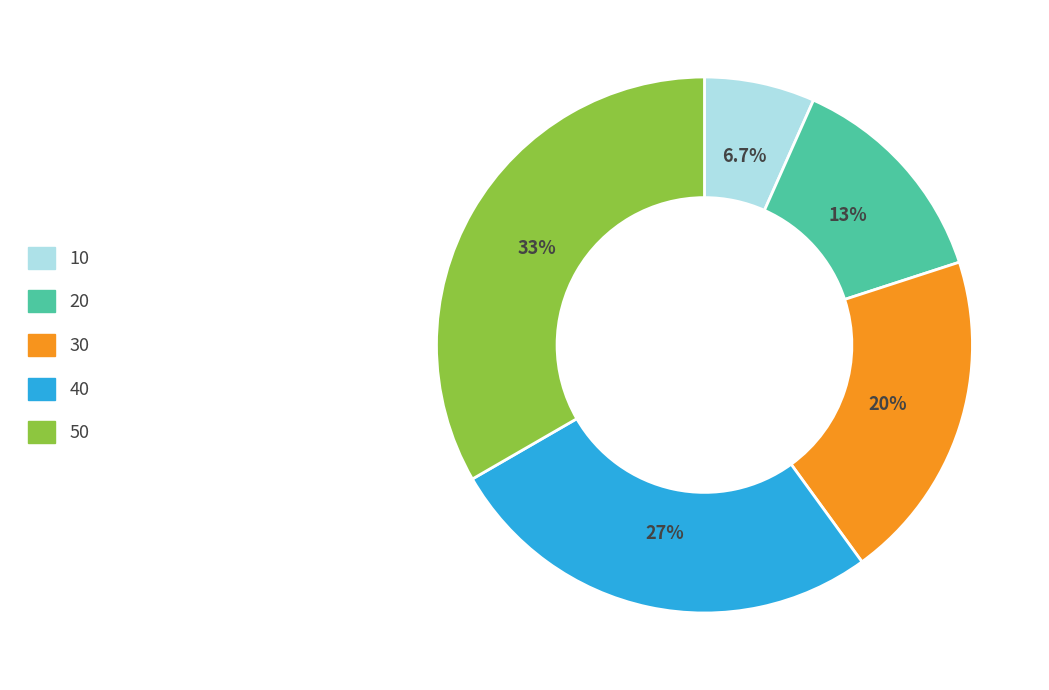

Count the number of slices in the pie.

5